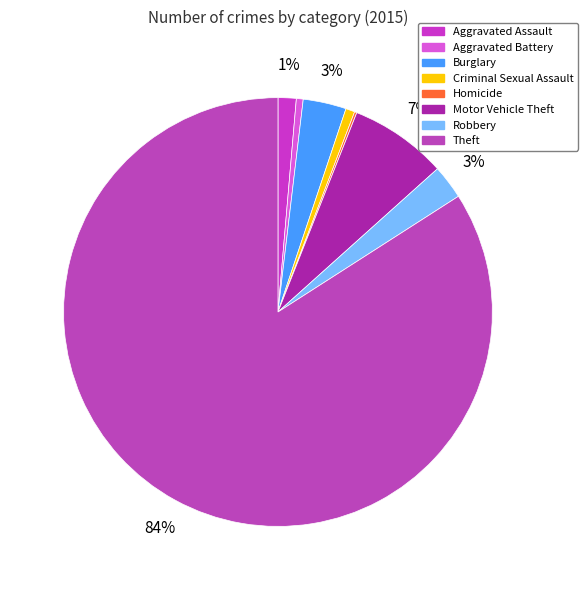

What is the smallest slice in the pie chart?

Homicide